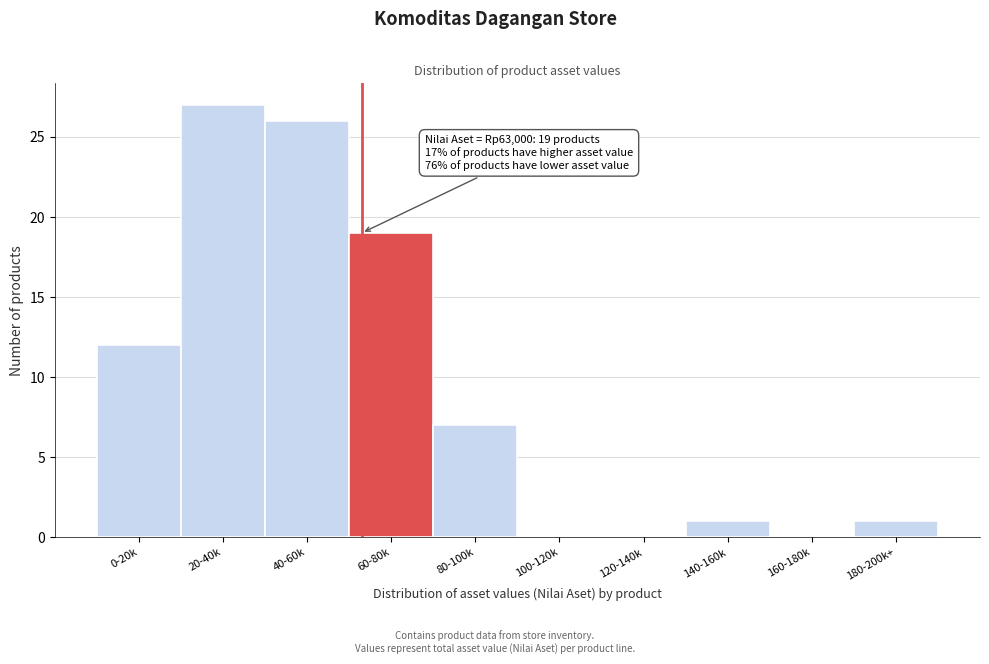

Reading left to right, extract all data points from this chart.

0-20k=12	20-40k=27	40-60k=26	60-80k=19	80-100k=7	100-120k=0	120-140k=0	140-160k=1	160-180k=0	180-200k+=1